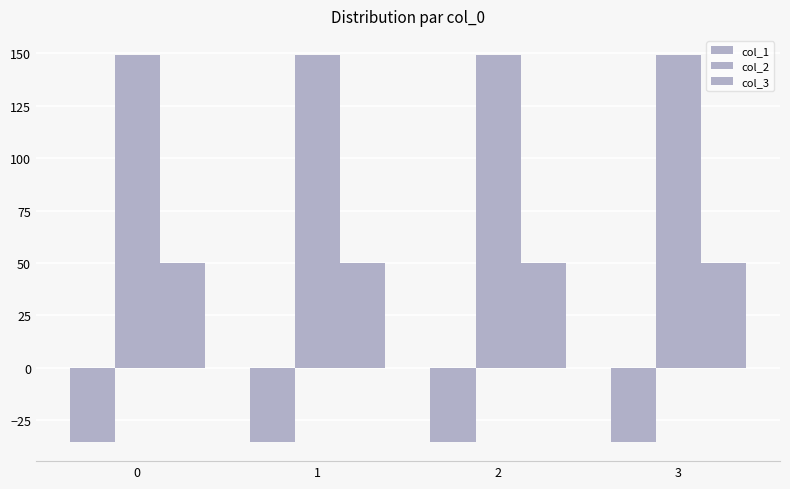

What is the smallest value displayed?

-35.4